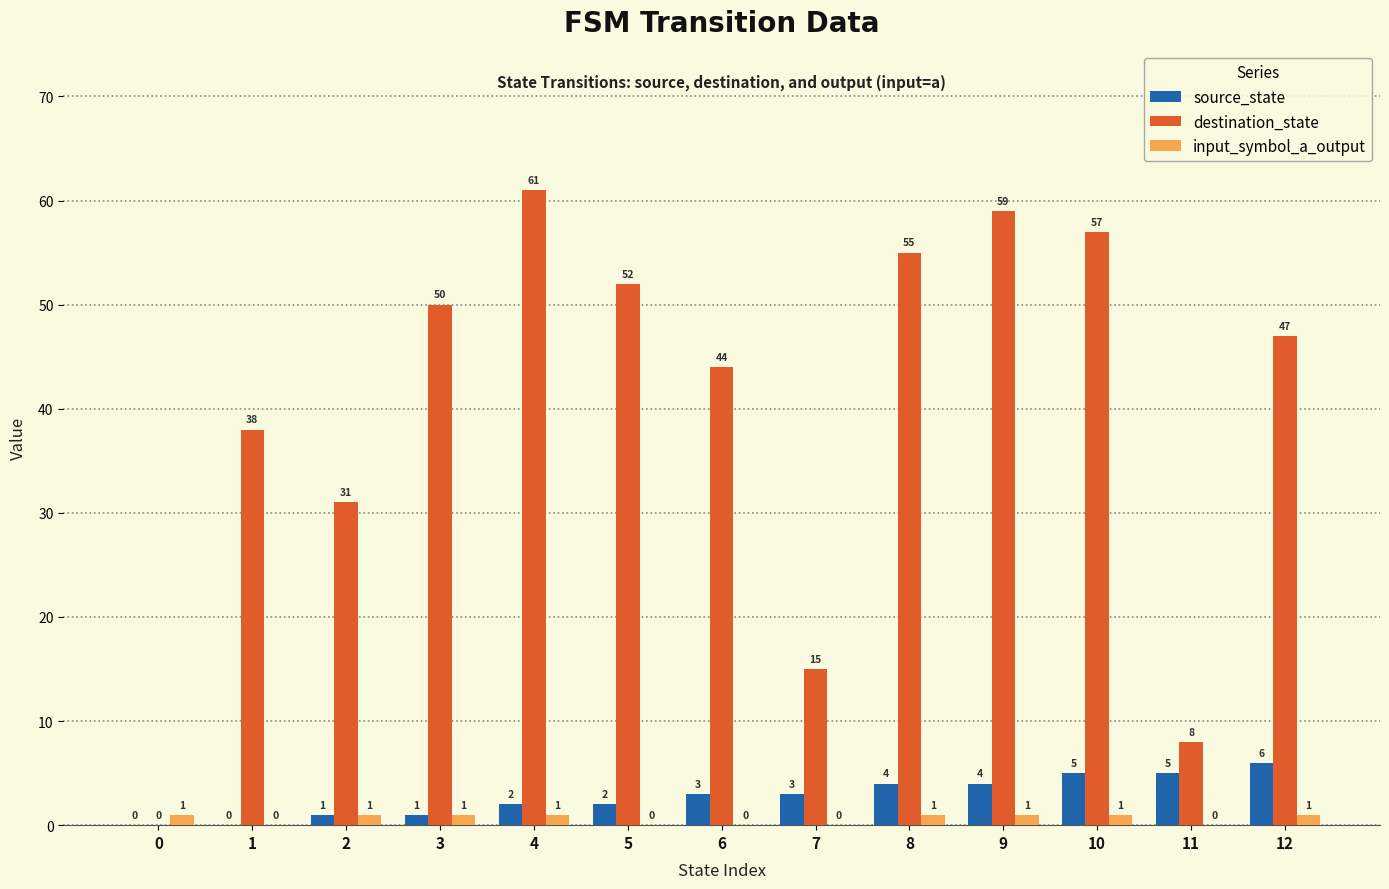

Between 2 and 11, which series saw the biggest shift?

destination_state